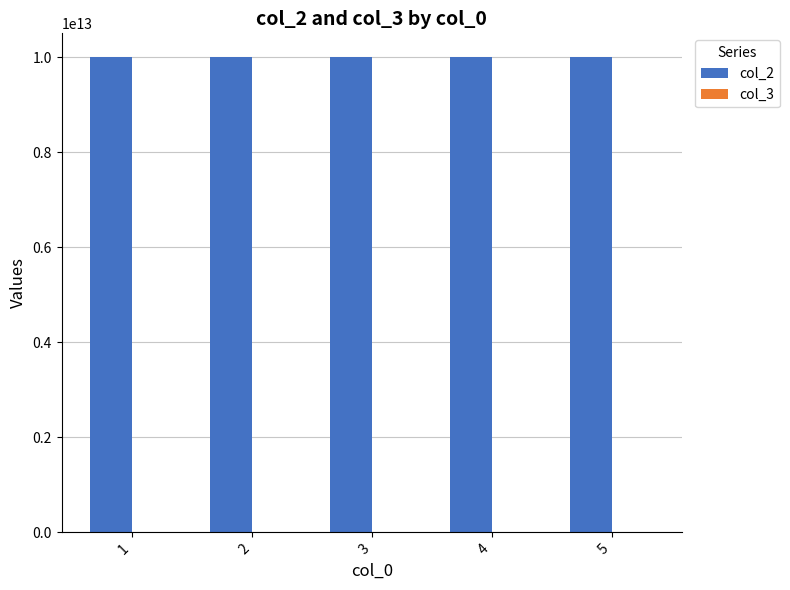

How many col_2 values are between 10000000000001 and 10000000000003?

3